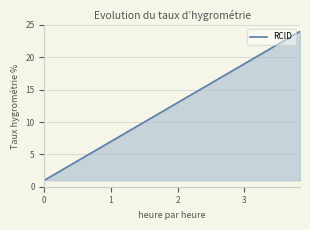

Reading left to right, list all the values displayed in this chart.

1	2	3	4	5	6	7	8	9	10	11	12	13	14	15	16	17	18	19	20	21	22	23	24